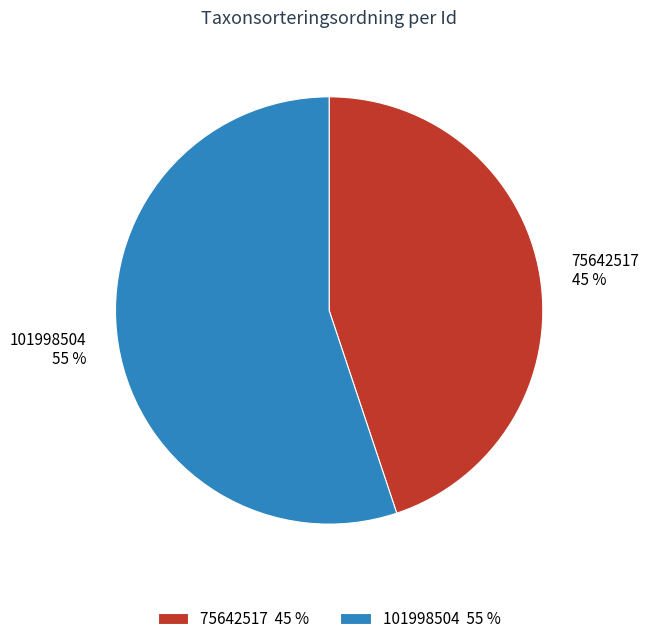

Is the sum of 101998504 and 75642517 greater than half?

Yes